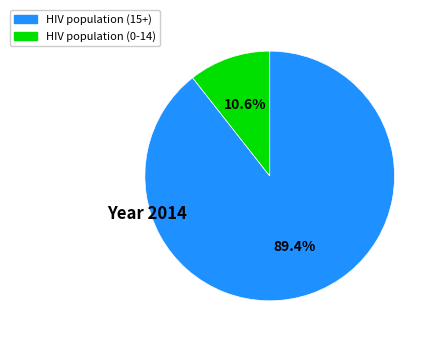

Does any single category account for the majority?

Yes